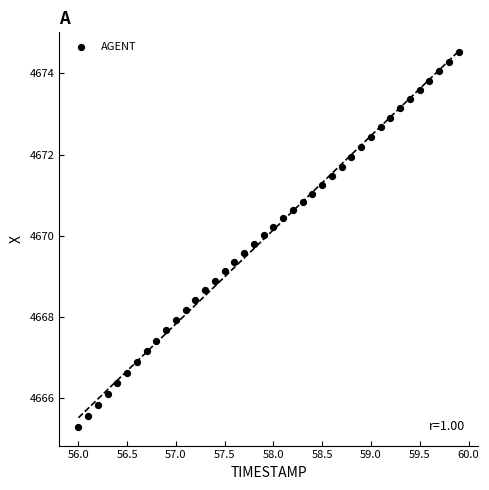

What is the range of X values (max minus min)?

3.9